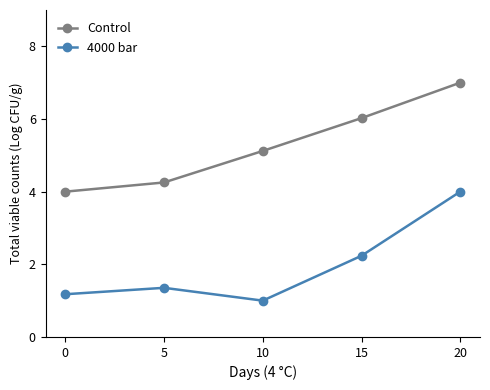

At which label does Control first exceed 5?

10